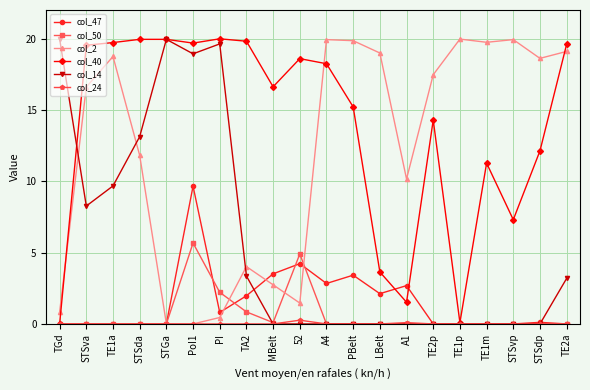

Which series changed the most between TE1a and TA2?

col_2